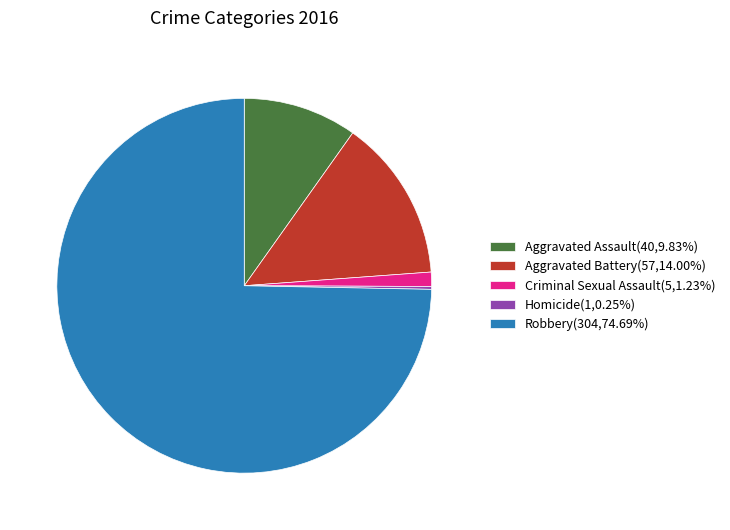

Is there a majority slice in this chart?

Yes